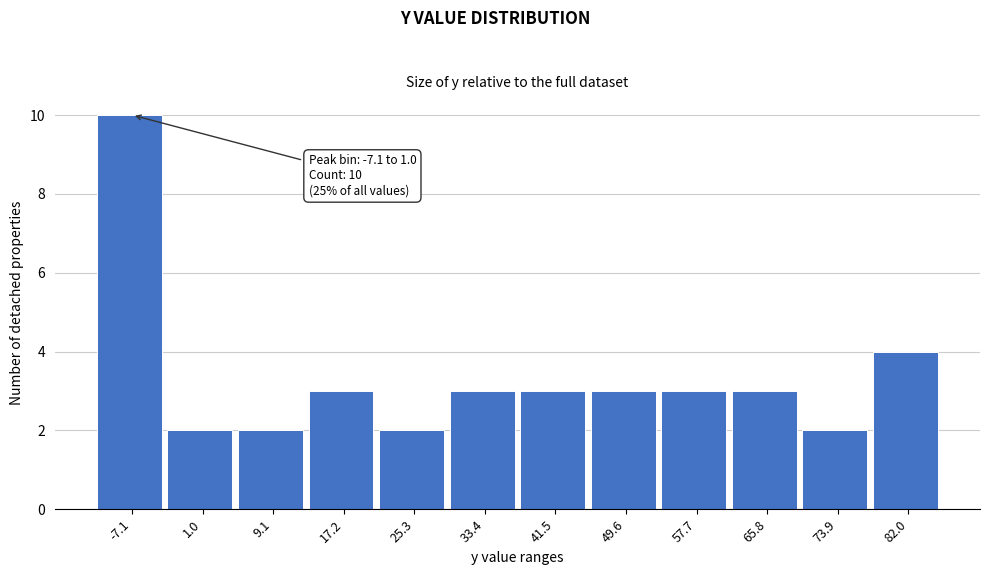

Reading right to left, transcribe all the data shown in this chart.

82.0=4	73.9=2	65.8=3	57.7=3	49.6=3	41.5=3	33.4=3	25.3=2	17.2=3	9.1=2	1.0=2	-7.1=10